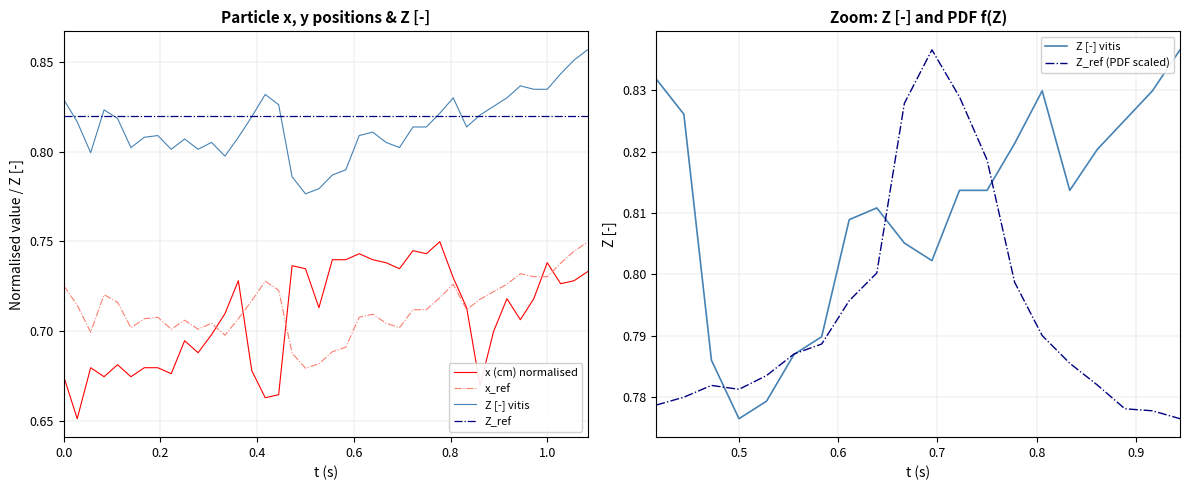

Is it true that Z [-] (t-series) equals 0.4 at 39?

False